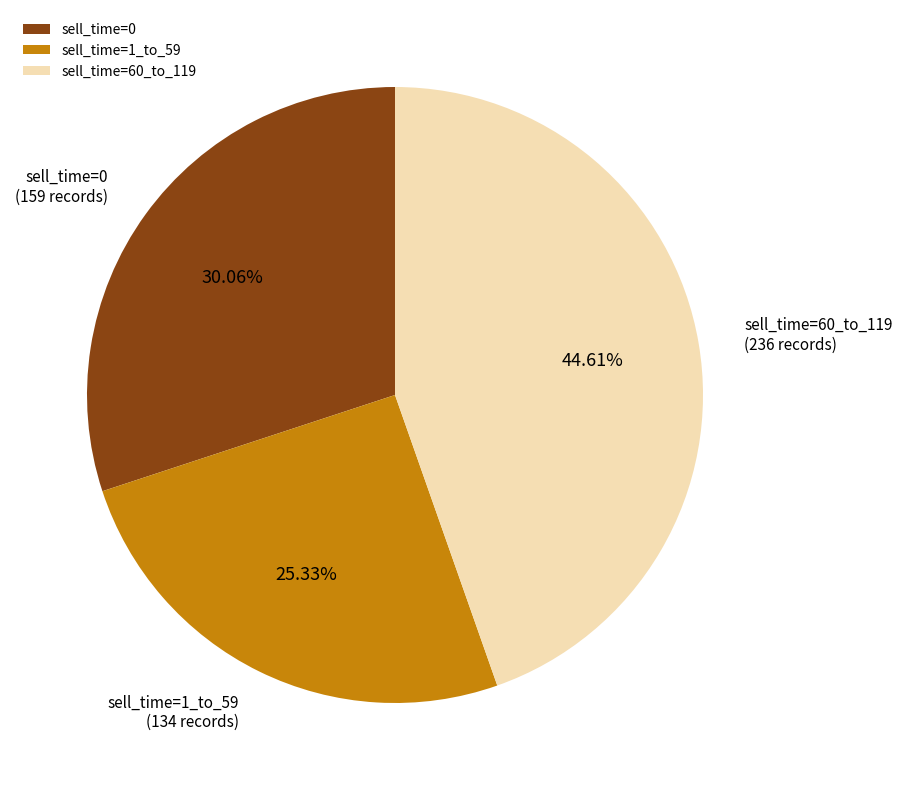

What is the ratio of the value at sell_time=1_to_59 to the value at sell_time=0?

0.8